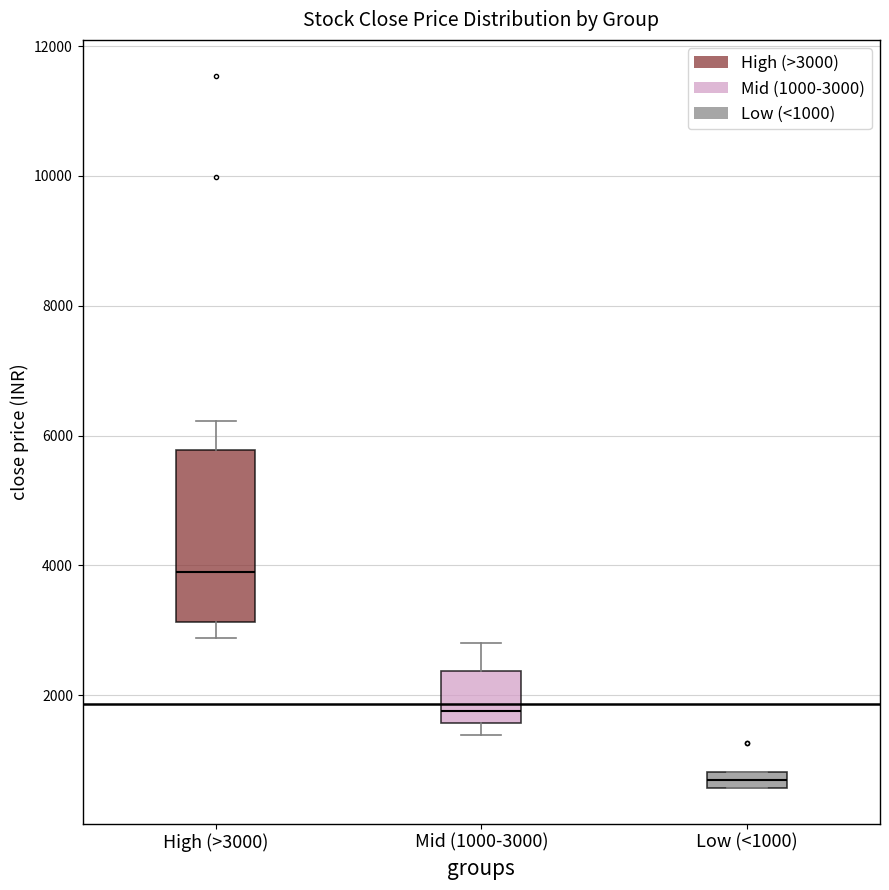

Comparing the boxes themselves (not the whiskers), which one is the tallest?

High (>3000)